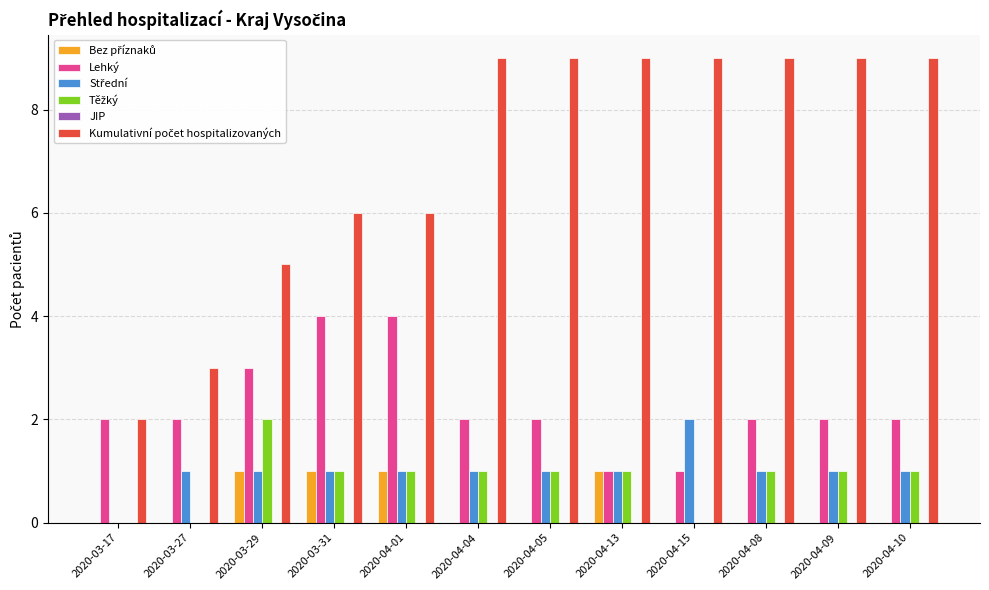

How many series are shown in this chart?

5